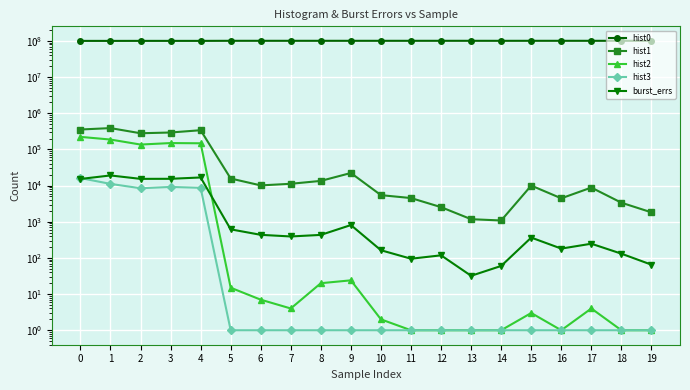

What is the difference between the maximum and minimum values in the hist0 series?

596886